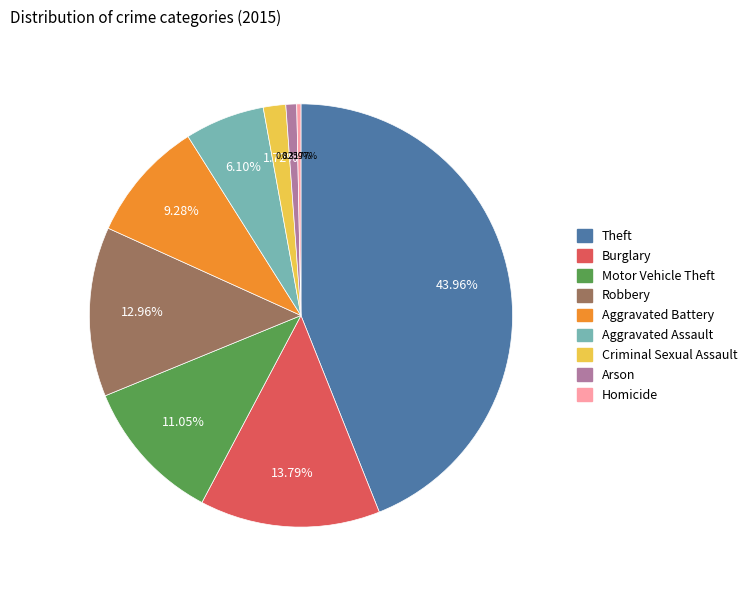

Between Motor Vehicle Theft and Burglary, which is larger?

Burglary